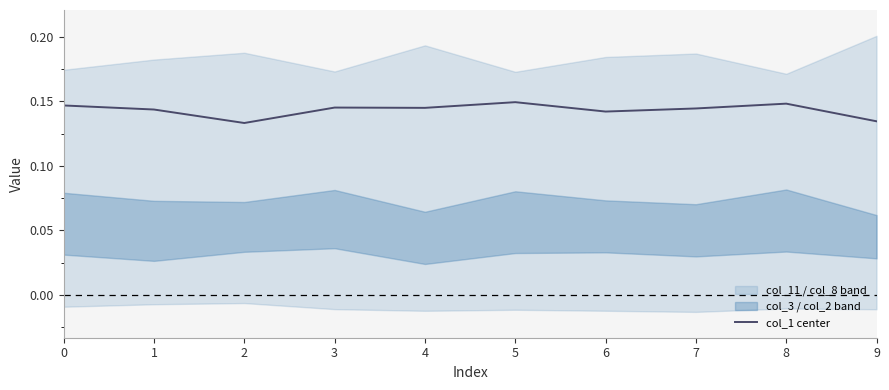

What is the value of the 7th point from the left?

0.1